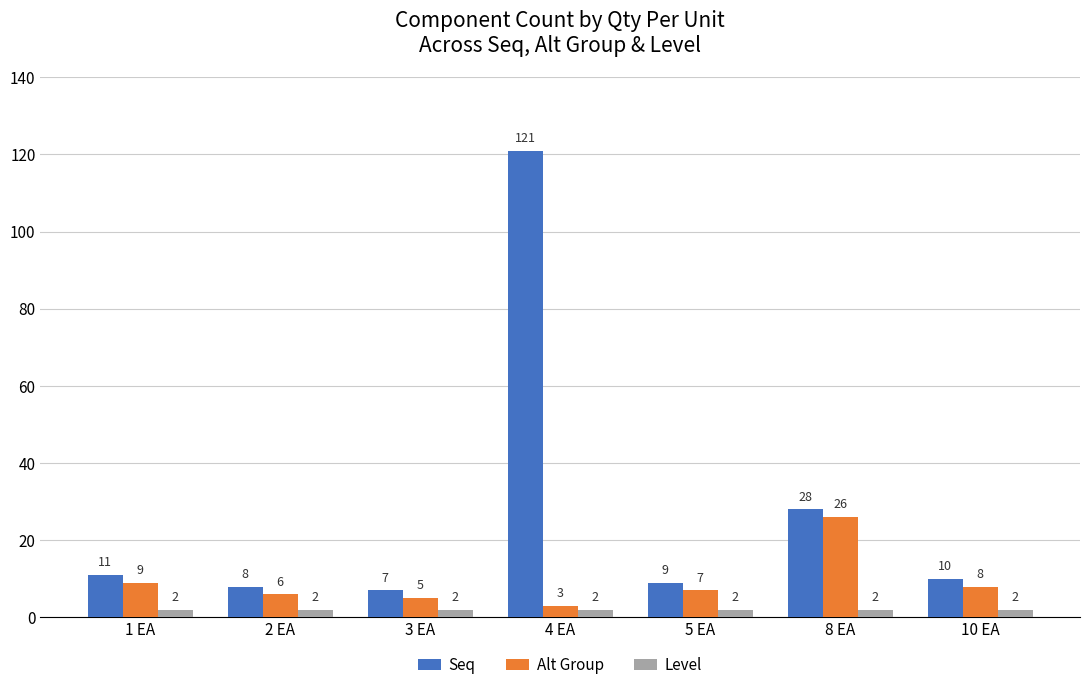

Which category has the highest value across all series?

4 EA